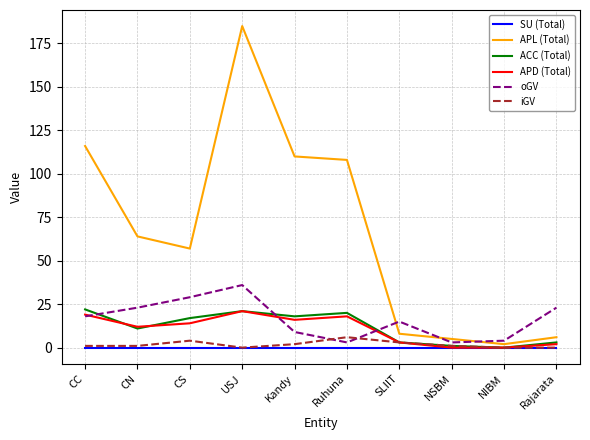

Which series has the widest spread of values?

APL (Total)